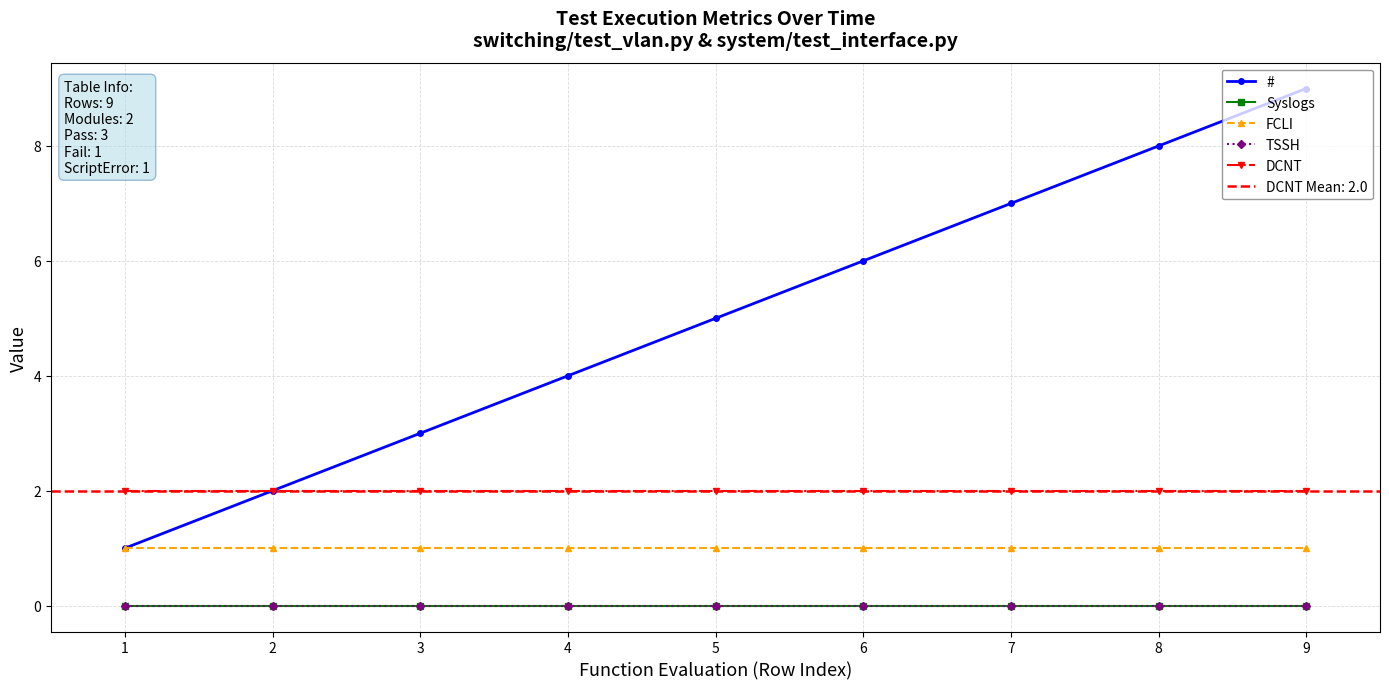

What is the spread (max minus min) of values at 7?

7